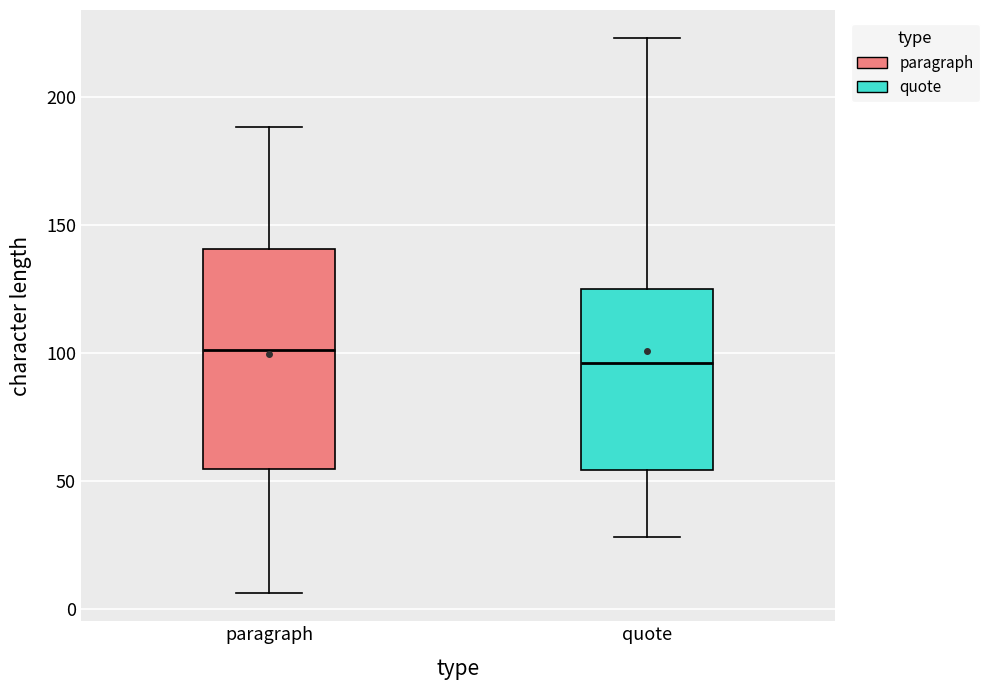

Reading left to right, read every box against the y-axis: the position of its median line, the range the box covers, and the ends of its whiskers. The values are not printed on the chart, so give them approximately, as read against the axis.

paragraph: median 100, box 55 to 140, whiskers 5 to 190
quote: median 95, box 55 to 125, whiskers 30 to 225